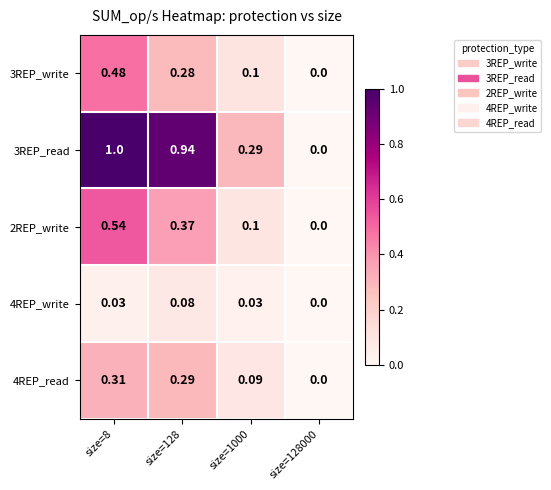

Is the value of 4REP_write at size=1000 greater than the value of 3REP_write at size=128000?

Yes